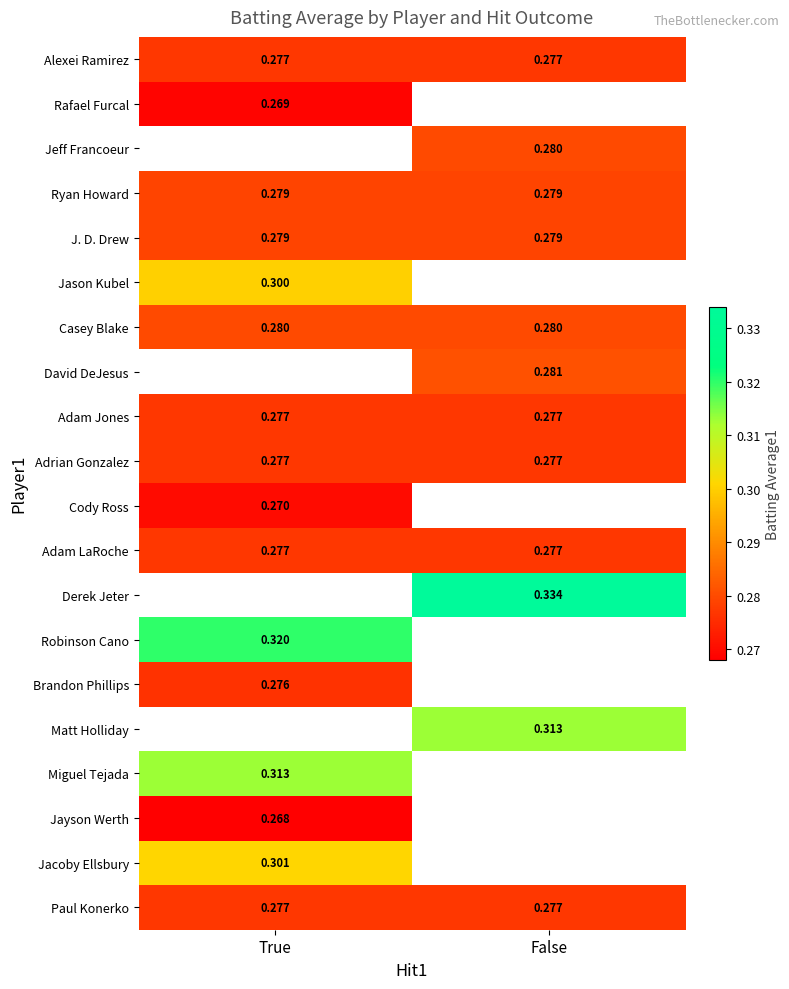

Is the value of Paul Konerko at False greater than the value of Casey Blake at False?

No